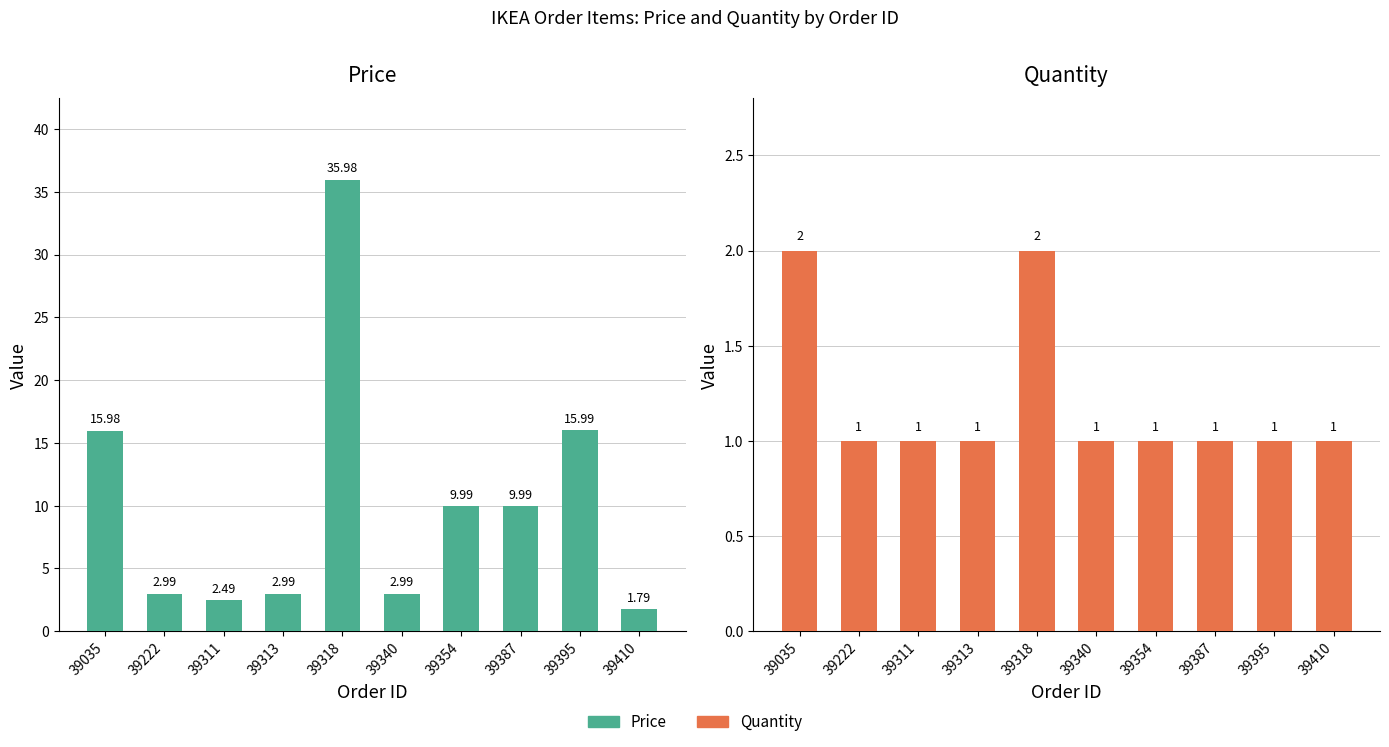

Is it true that Quantity equals 0.6 at 39313?

False